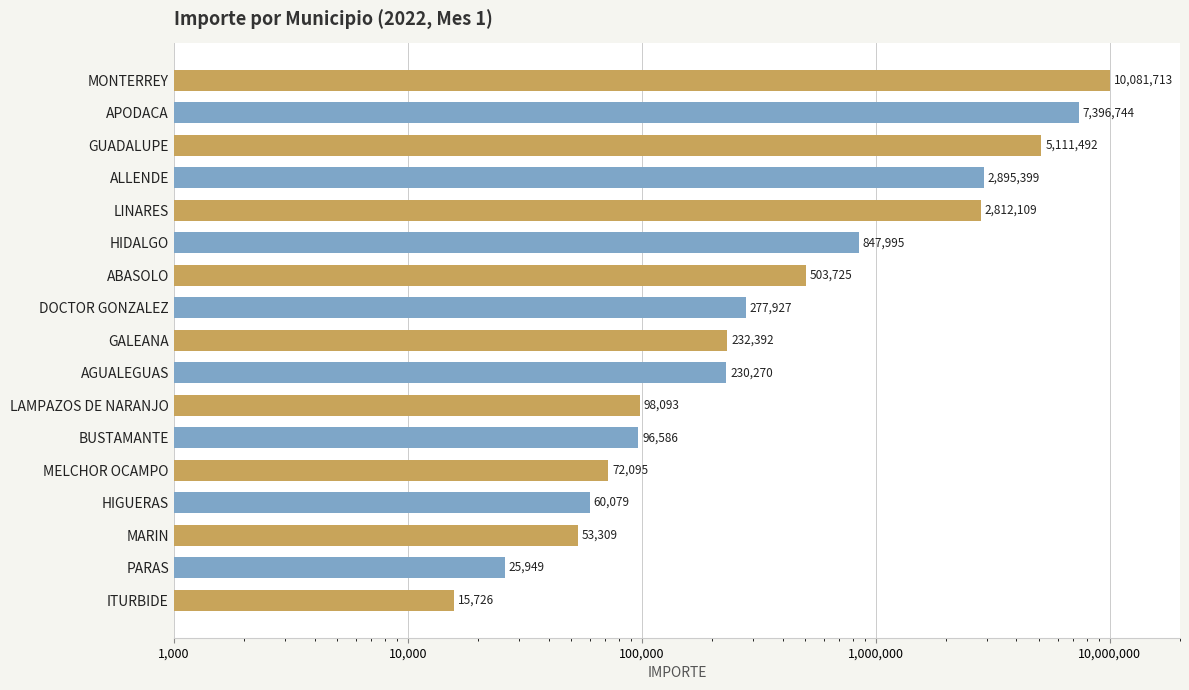

The value at LAMPAZOS DE NARANJO is 98093. True or false?

True